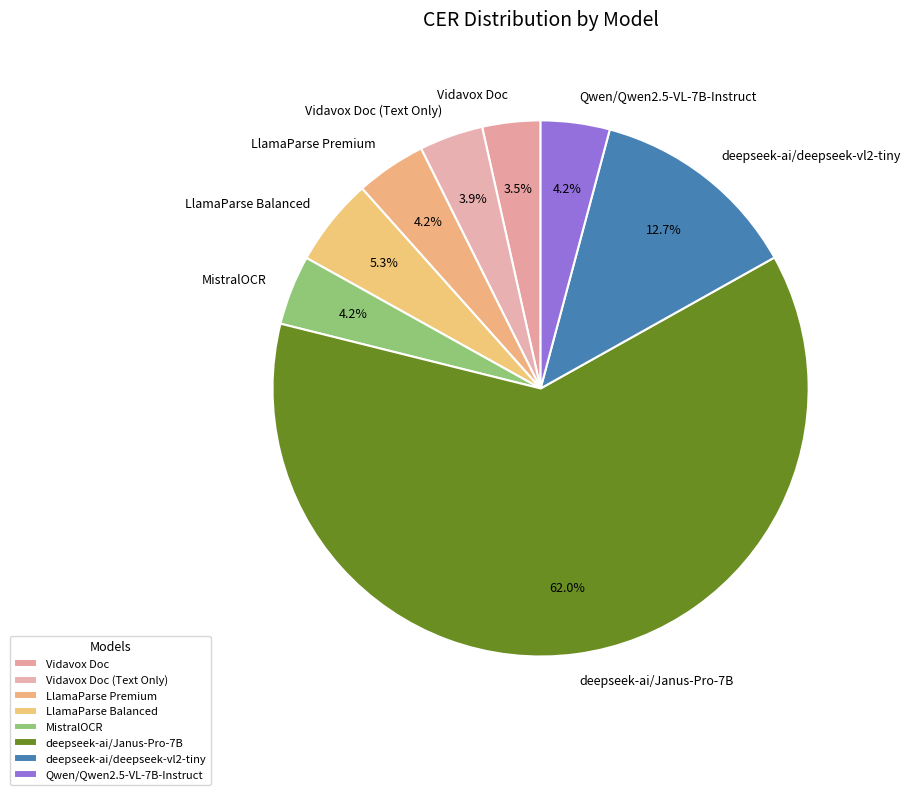

Between MistralOCR and deepseek-ai/Janus-Pro-7B, which is larger?

deepseek-ai/Janus-Pro-7B